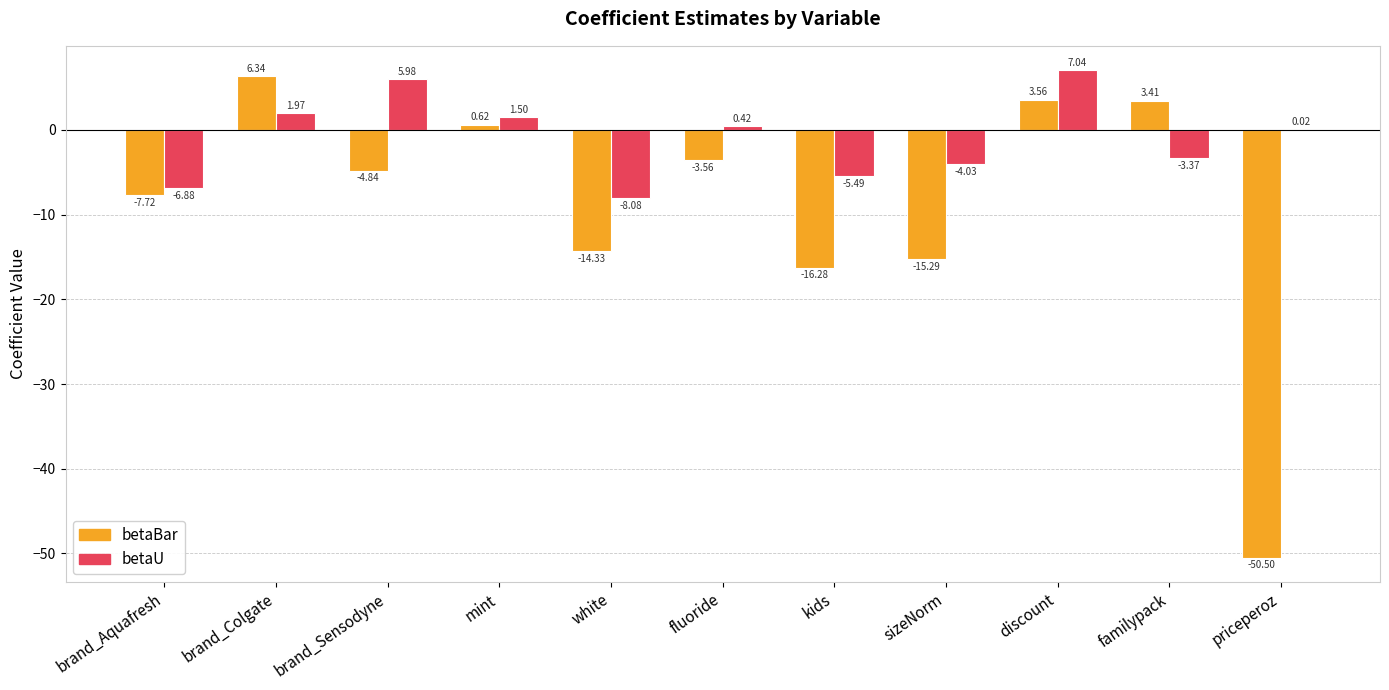

At which category does the chart reach its peak across all series?

discount